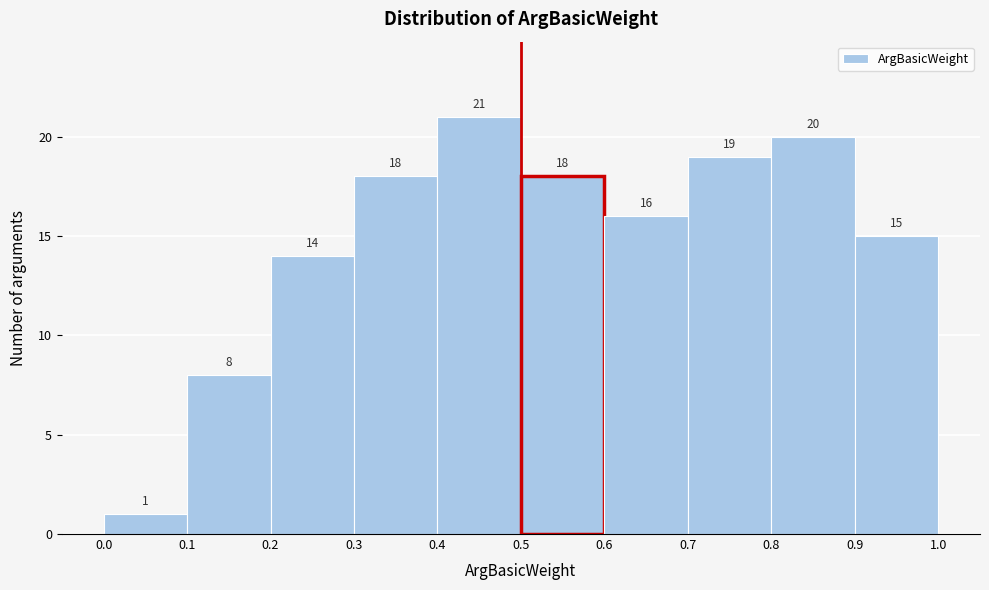

Reading left to right, transcribe this chart: for each bar, give the range it covers on the x-axis and its height.

0.0 to 0.1: 1
0.1 to 0.2: 8
0.2 to 0.3: 14
0.3 to 0.4: 18
0.4 to 0.5: 21
0.5 to 0.6: 18
0.6 to 0.7: 16
0.7 to 0.8: 19
0.8 to 0.9: 20
0.9 to 1.0: 15